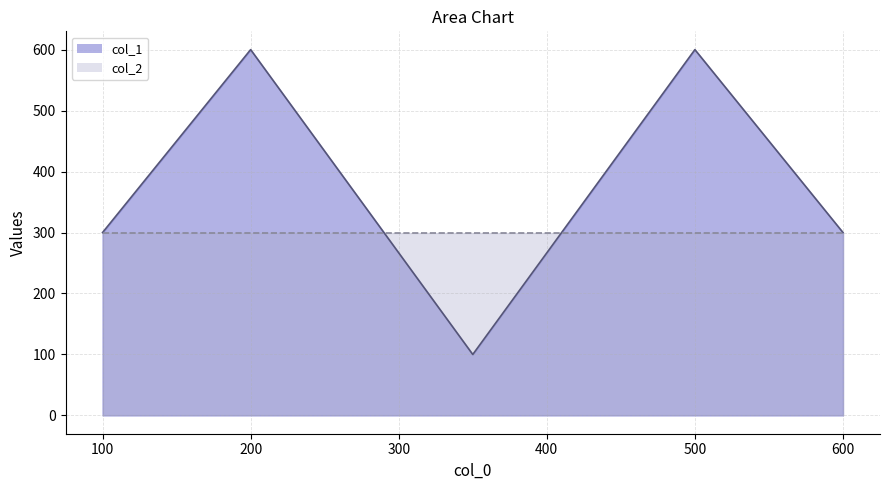

True or false: col_1 and col_2 cross at least once.

False